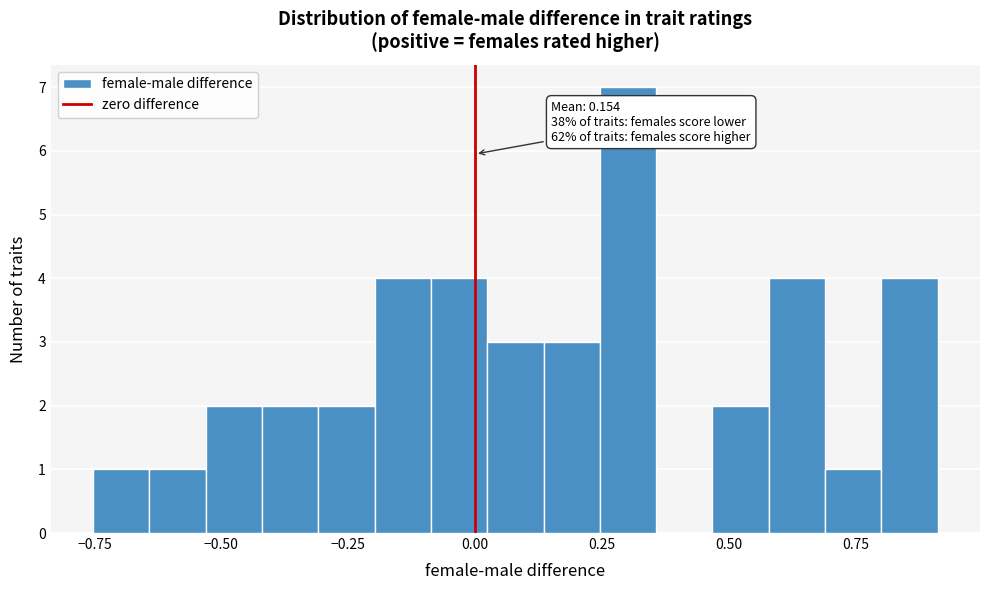

Around what value on the x-axis is the tallest bar? Give the approximate position of its centre, as read against the axis.

0.30